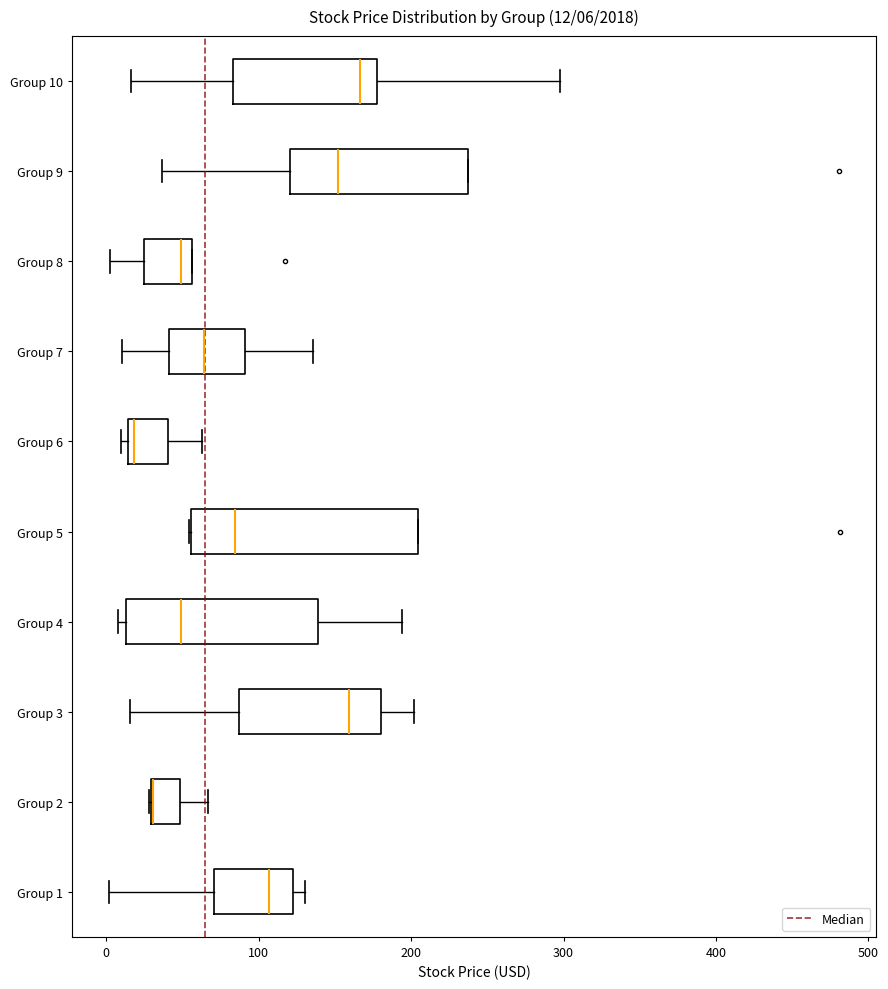

Which box is the widest, from its left edge to its right edge?

Group 5